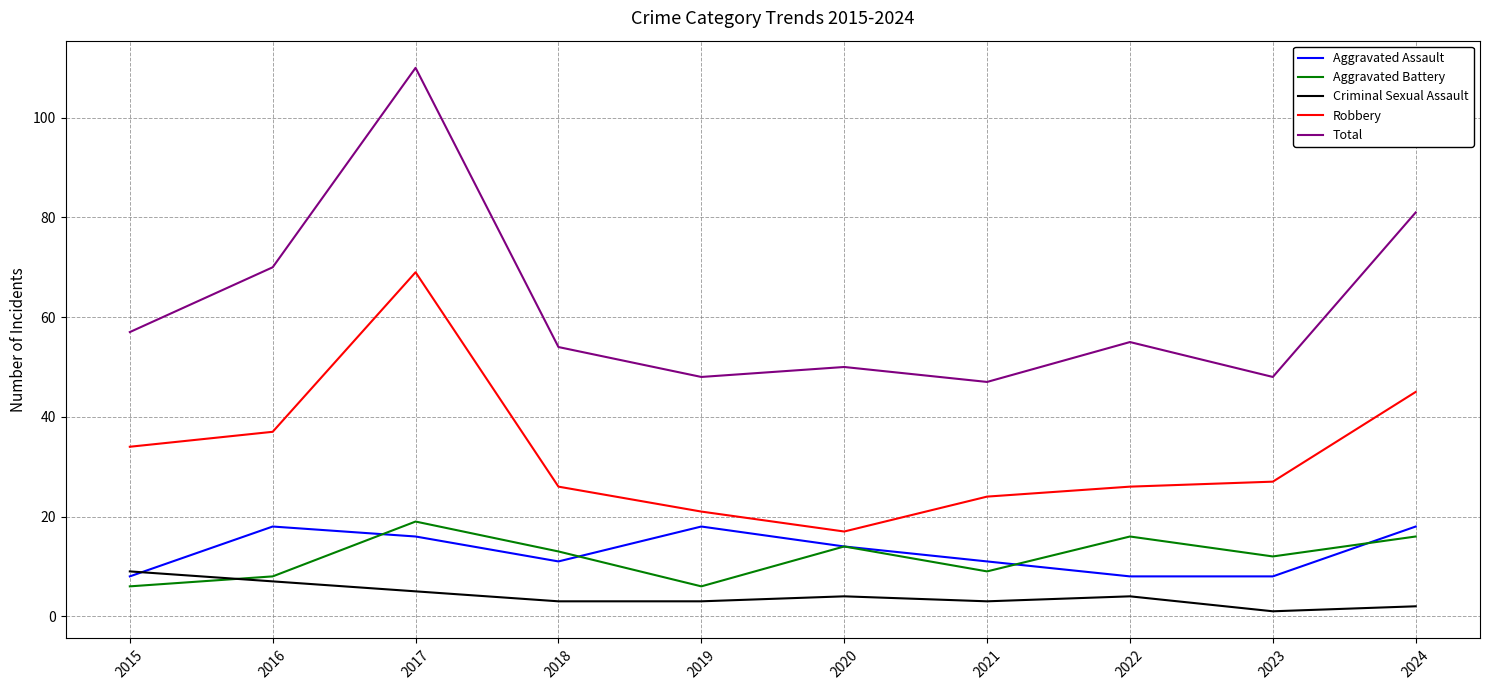

Where does the Criminal Sexual Assault series first go above 4?

2015